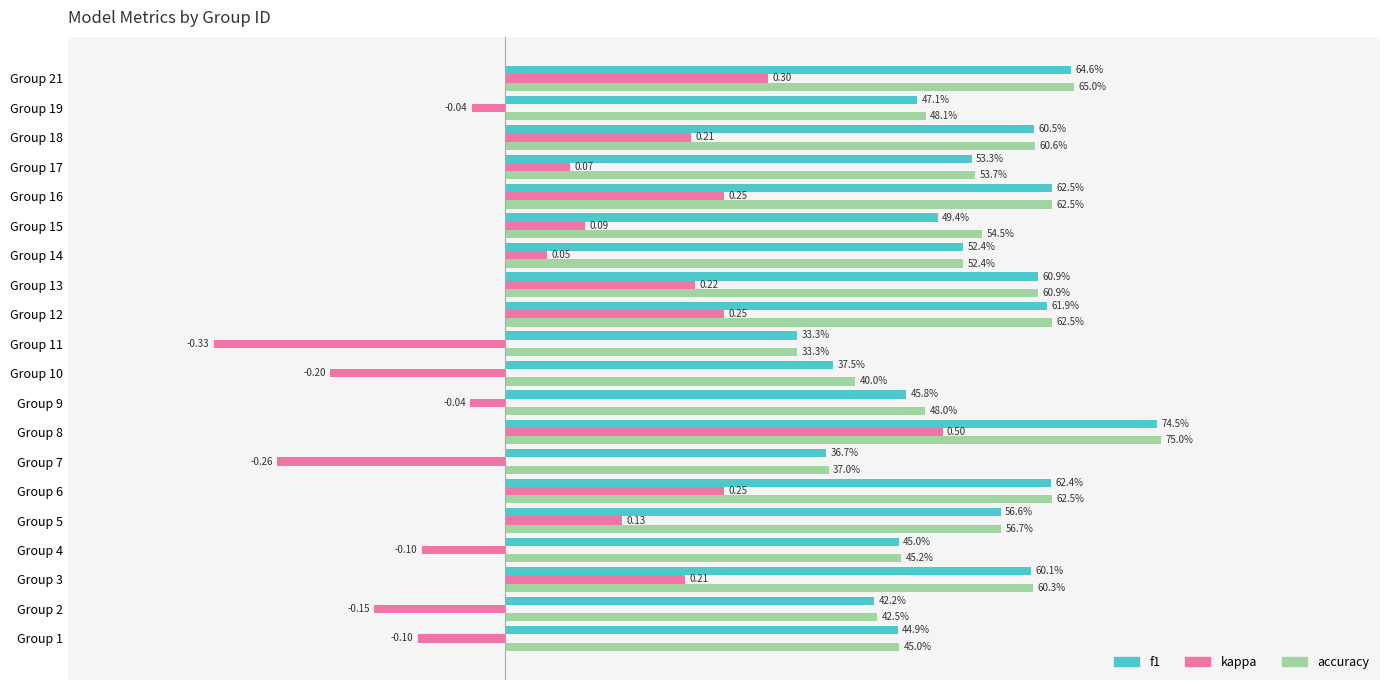

Reading left to right, extract all data points from this chart.

f1: 0.4	0.4	0.6	0.4	0.6	0.6	0.4	0.7	0.5	0.4	0.3	0.6	0.6	0.5	0.5	0.6	0.5	0.6	0.5	0.6
kappa: -0.1	-0.1	0.2	-0.1	0.1	0.2	-0.3	0.5	-0.0	-0.2	-0.3	0.2	0.2	0.0	0.1	0.2	0.1	0.2	-0.0	0.3
accuracy: 0.5	0.4	0.6	0.5	0.6	0.6	0.4	0.8	0.5	0.4	0.3	0.6	0.6	0.5	0.5	0.6	0.5	0.6	0.5	0.7